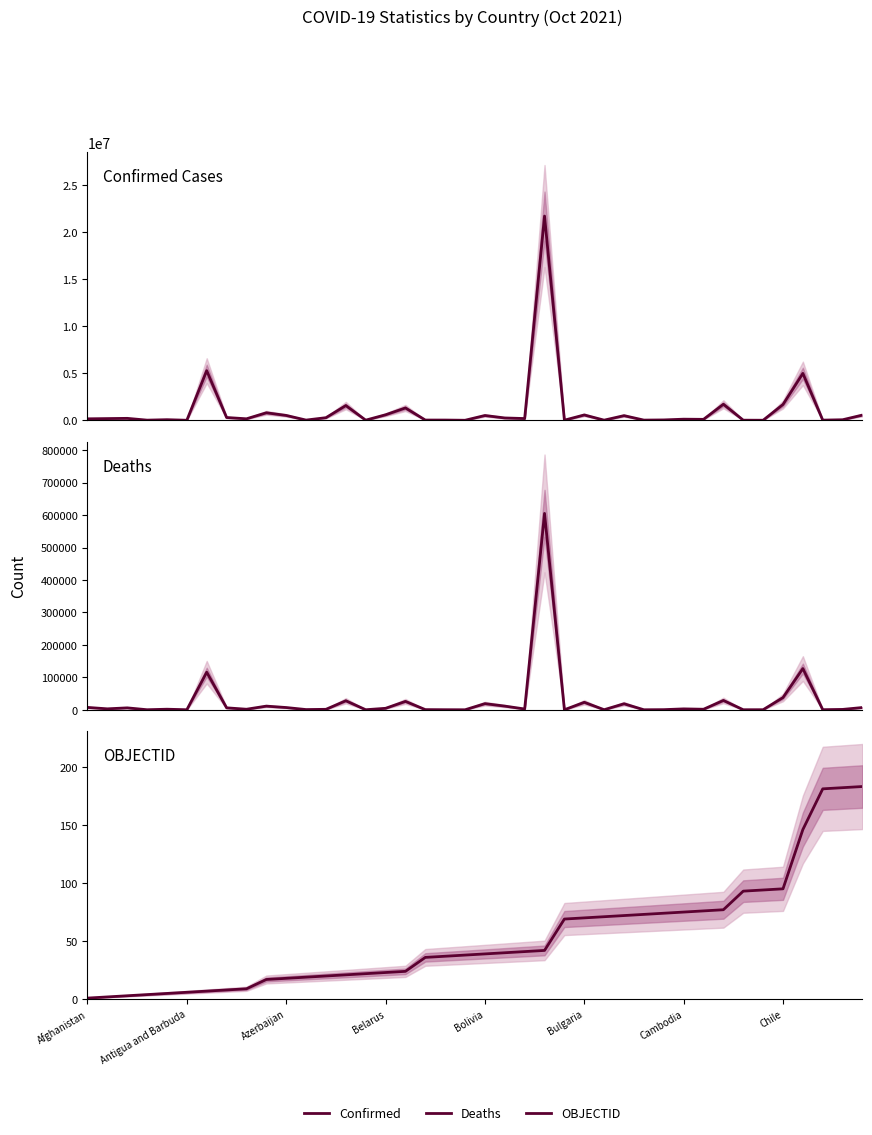

True or false: Deaths and Confirmed intersect in this chart.

False